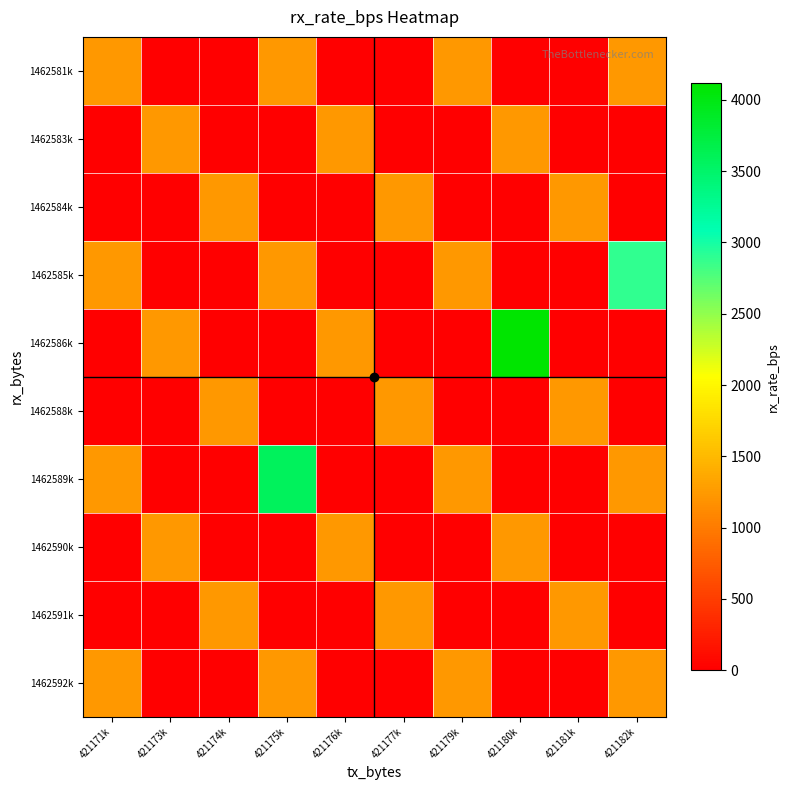

Count the number of data series in this chart.

10